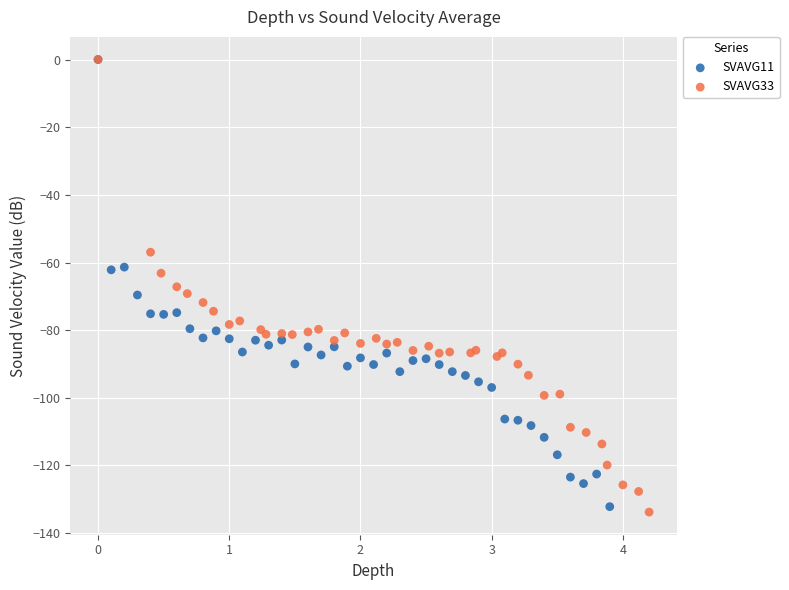

Which series has the largest Y range (max minus min)?

SVAVG33